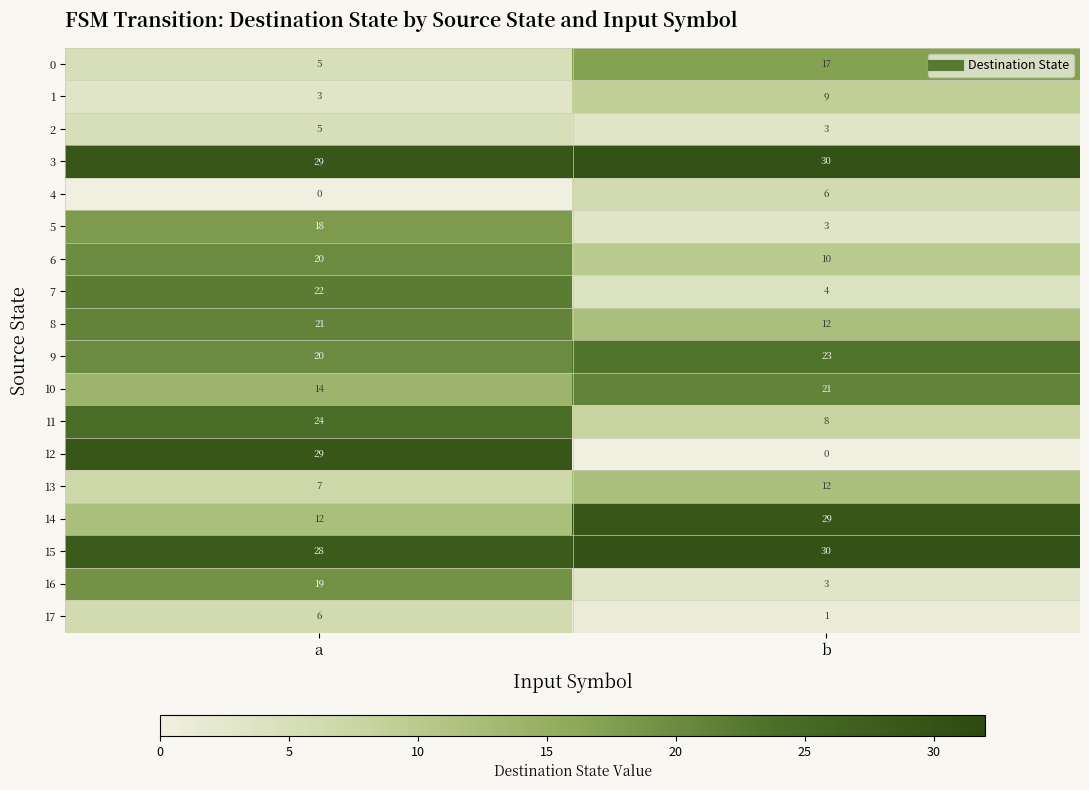

Which series has the largest total across all categories?

3